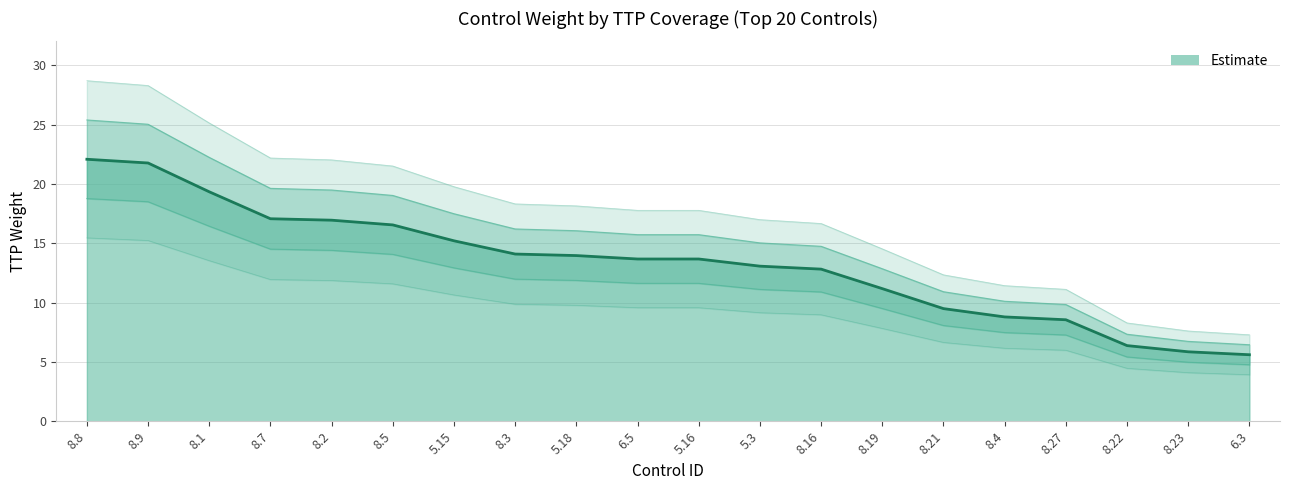

Reading left to right, extract all data points from this chart.

22.1	21.8	19.3	17.1	17.0	16.6	15.2	14.1	14.0	13.7	13.7	13.1	12.8	11.2	9.5	8.8	8.6	6.4	5.9	5.6